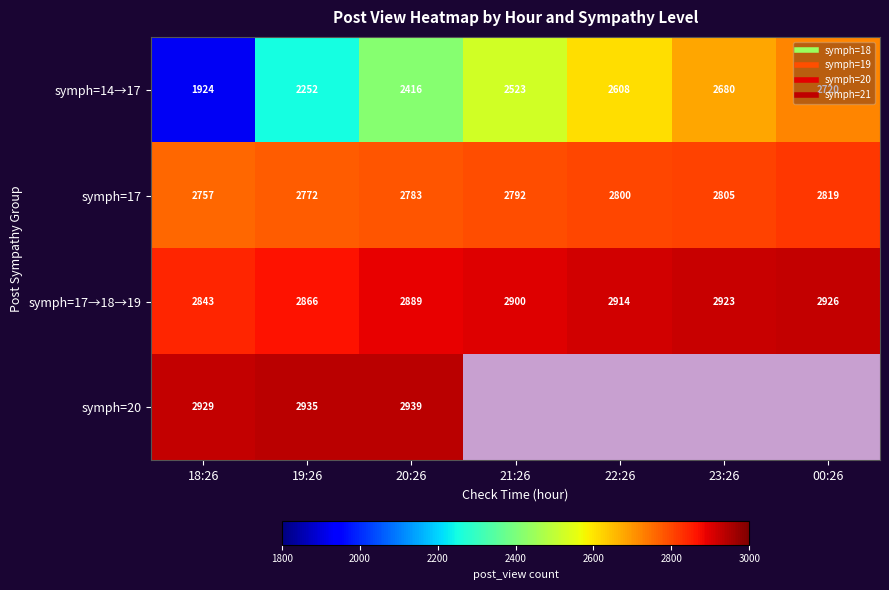

What is the sum of all symph=17→18→19 values?

20261.0